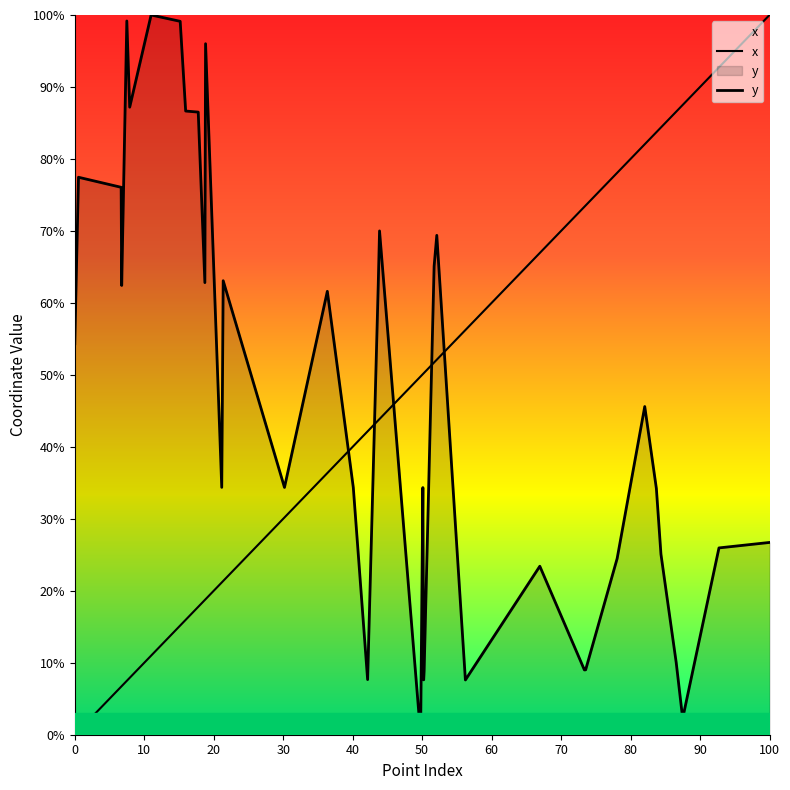

Does the chart have visible grid lines?

No